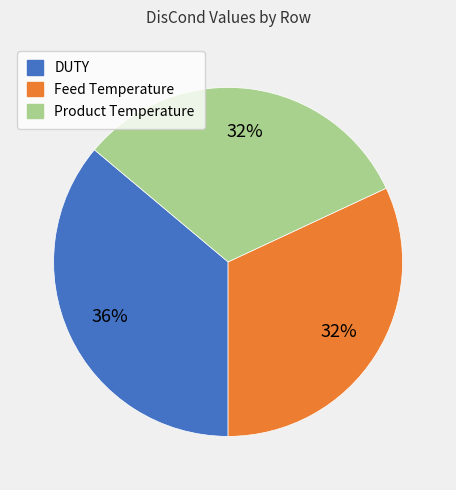

To the nearest percent, what is the difference between the largest and smallest slice percentages?

4%